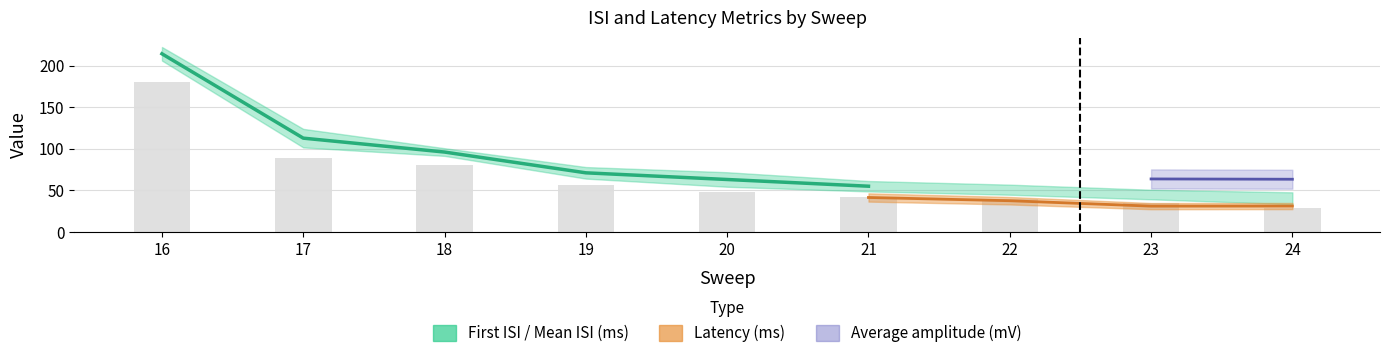

What is the change in value from 16 to 21?

-159.2